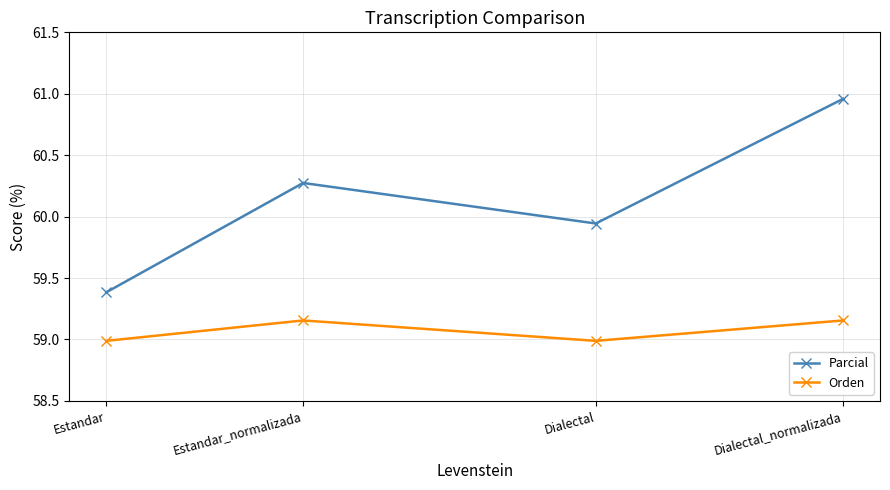

Which series has the widest spread of values?

Parcial